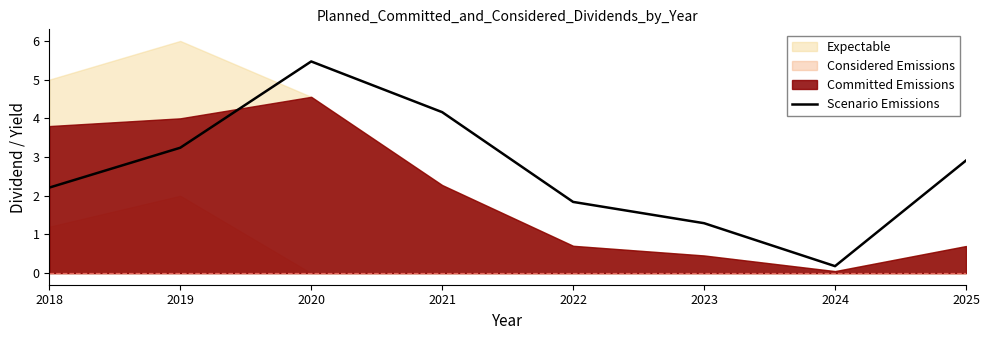

Is it true that Scenario Emissions equals 2.2 at 2018?

True